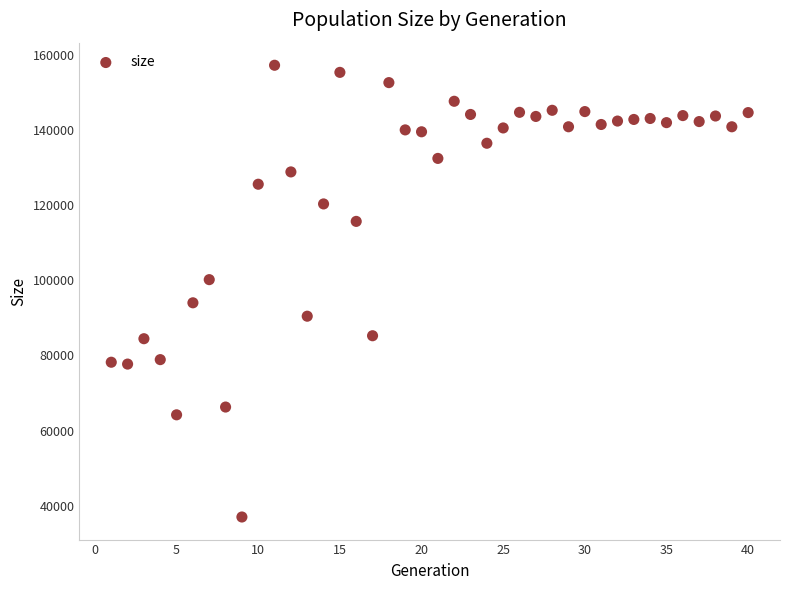

What is the range of X values (max minus min)?

39